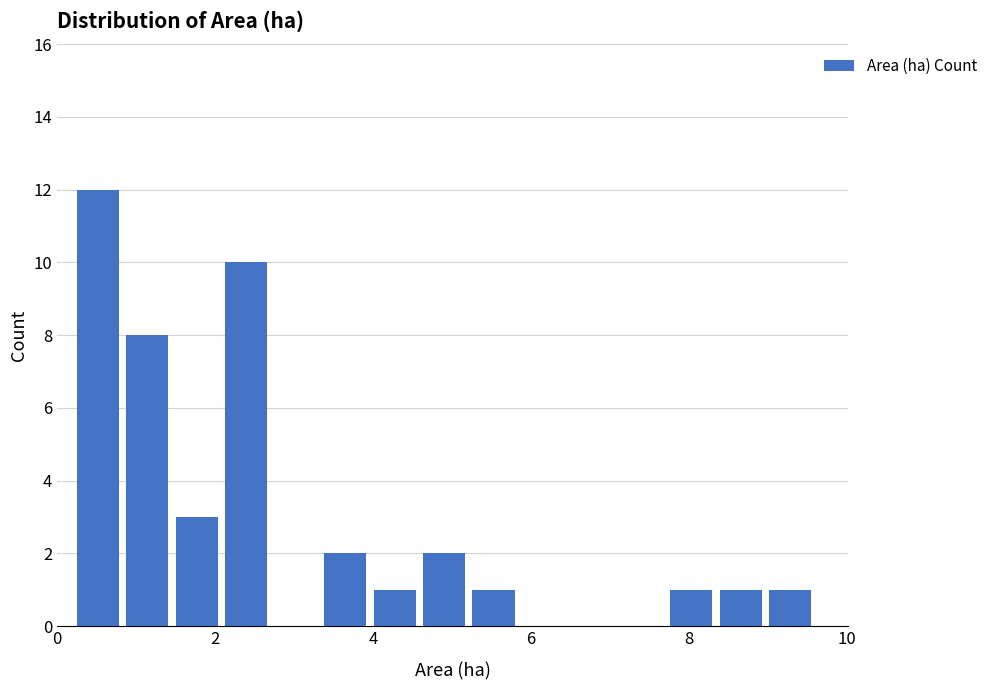

Read against the x-axis, roughly where is the centre of the tallest bar?

0.6